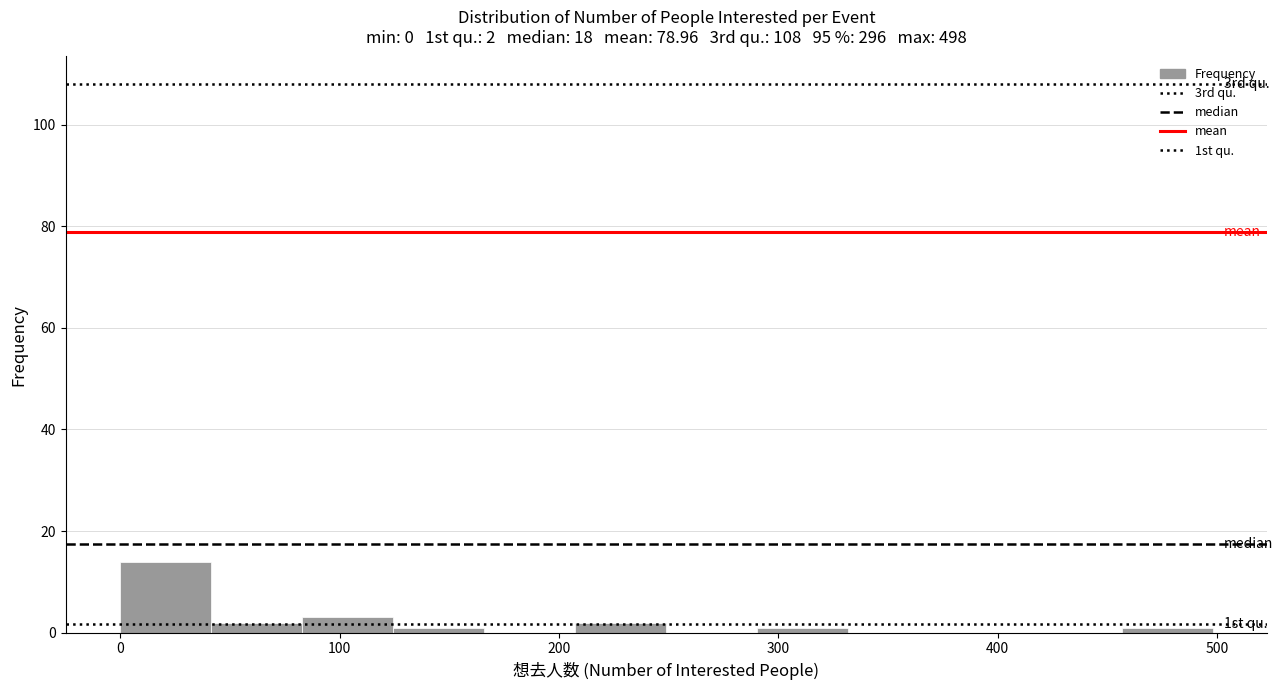

Over which range of the x-axis is the bar tallest?

0 to 40